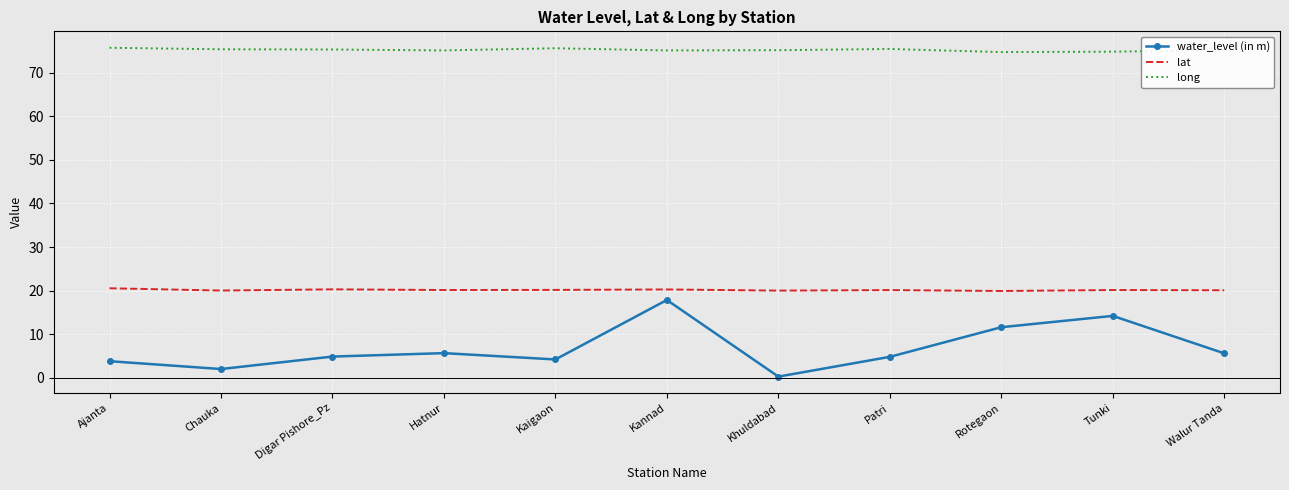

What is the difference between the water_level (in m) values at Tunki and Walur Tanda?

8.6